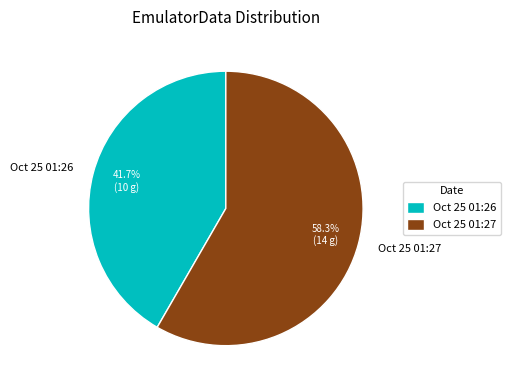

Combined, what portion of the pie is Oct 25 01:27 and Oct 25 01:26?

100.0%